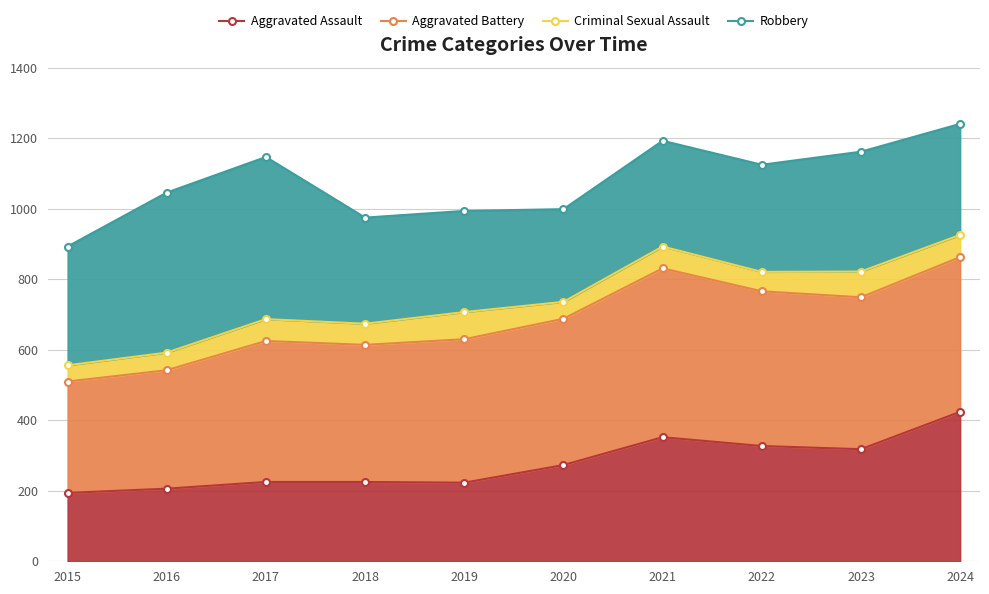

Is it true that Aggravated Battery equals 1090 at 2019?

False